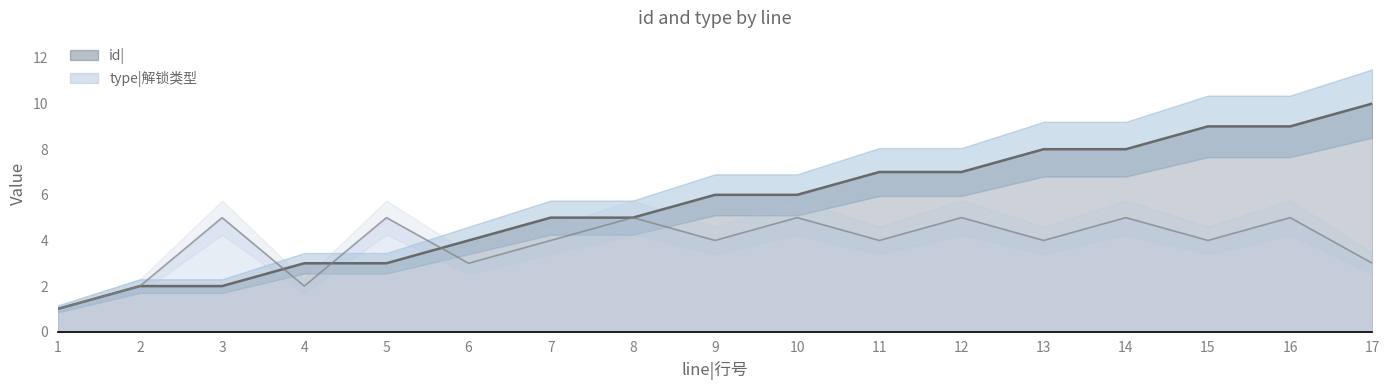

List the series in order of their overall mean, highest first.

id|, type|解锁类型